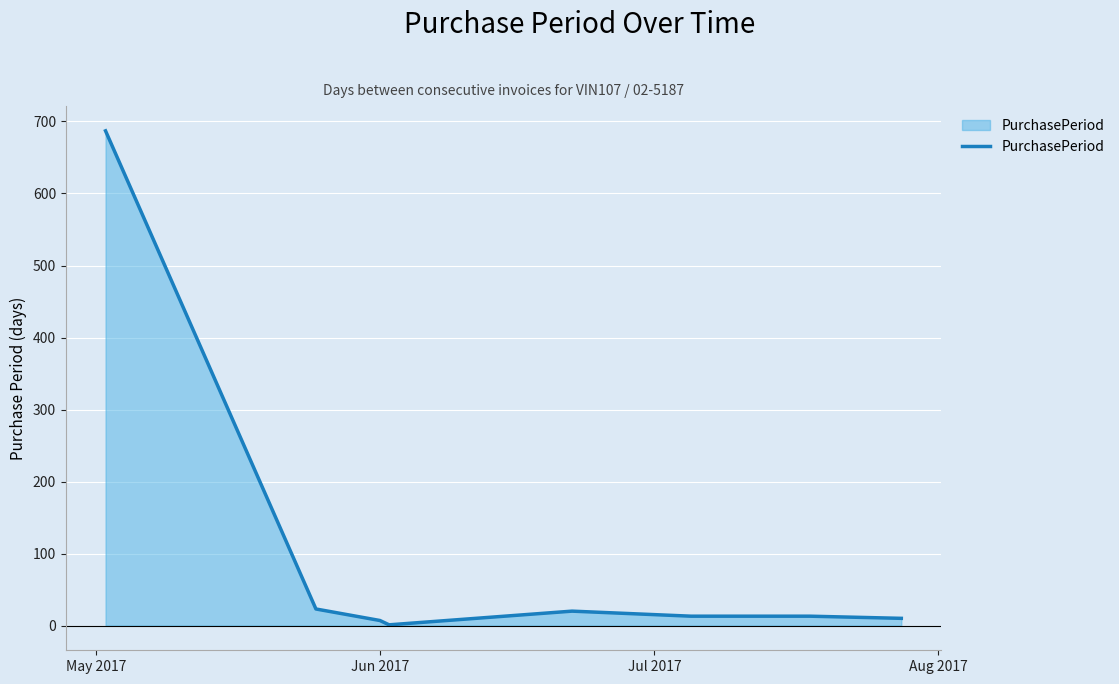

What is the average value?

97